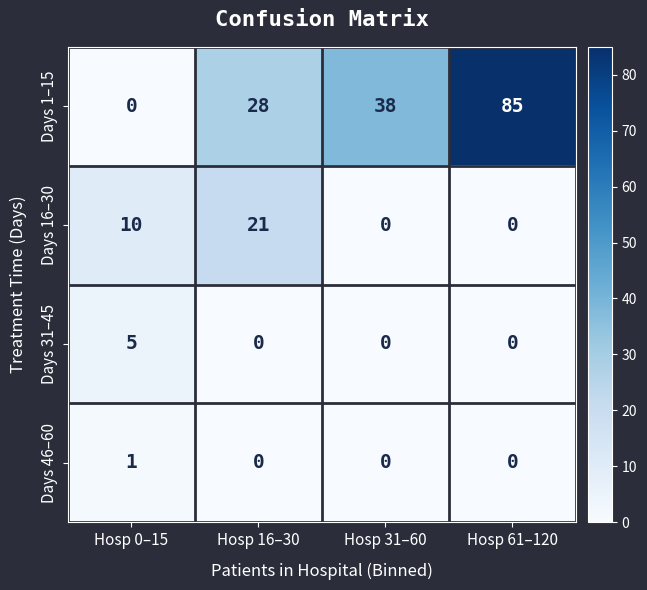

Which category has the highest value across all series?

Hosp 61–120